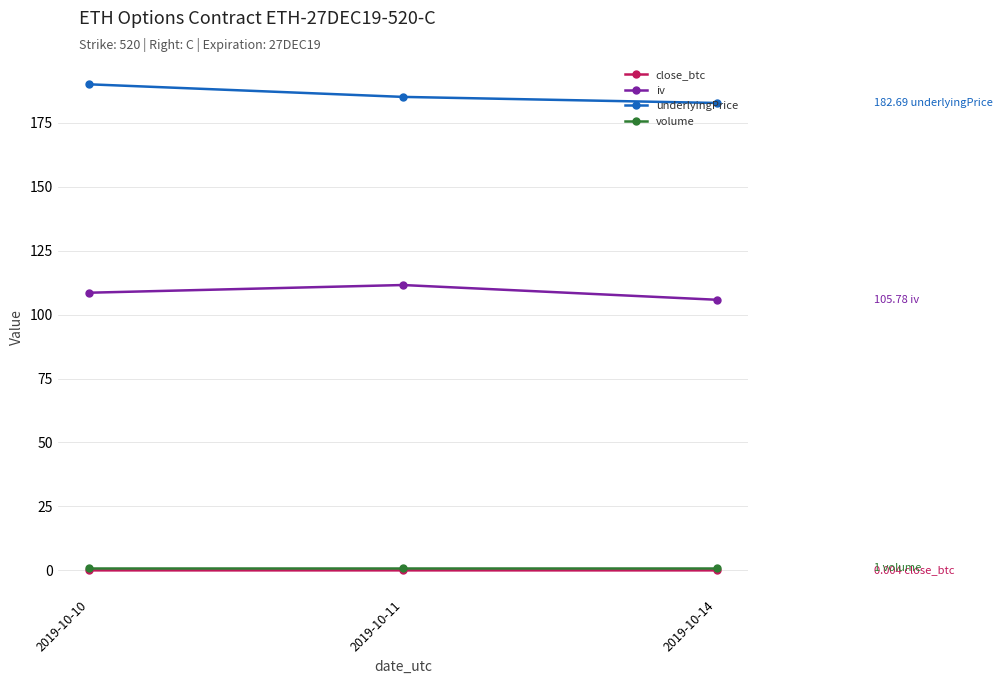

Which category has the highest value in the iv series?

2019-10-11